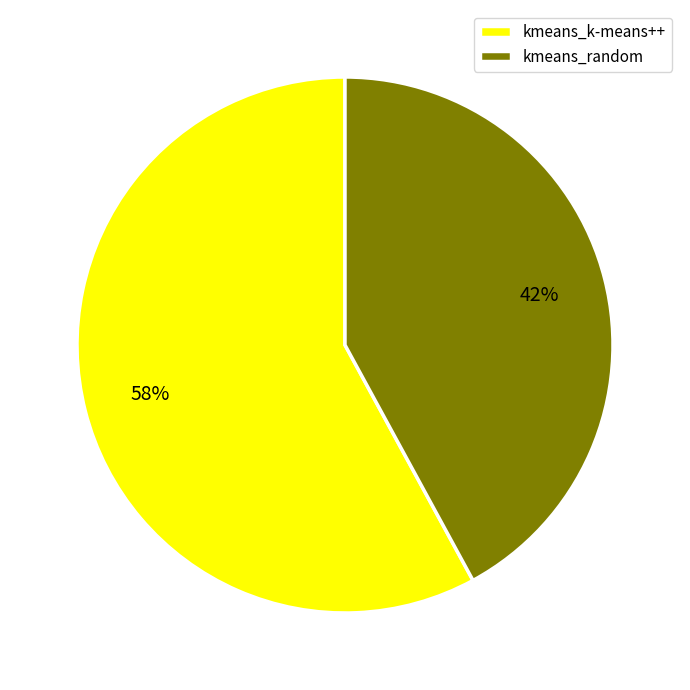

Do kmeans_random and kmeans_k-means++ together represent more than half of the pie?

Yes